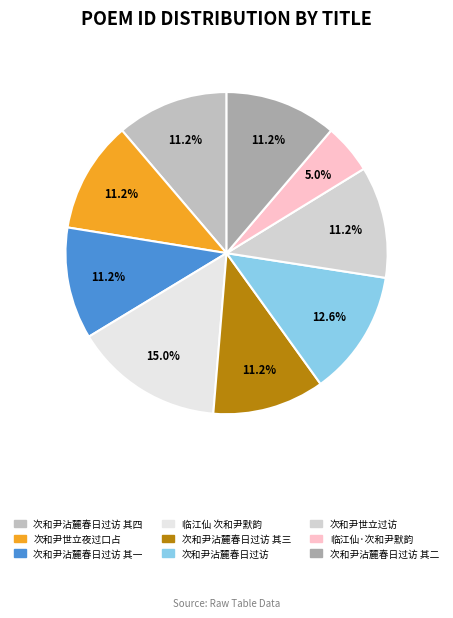

To the nearest percent, what is the difference between the largest and smallest slice percentages?

10%